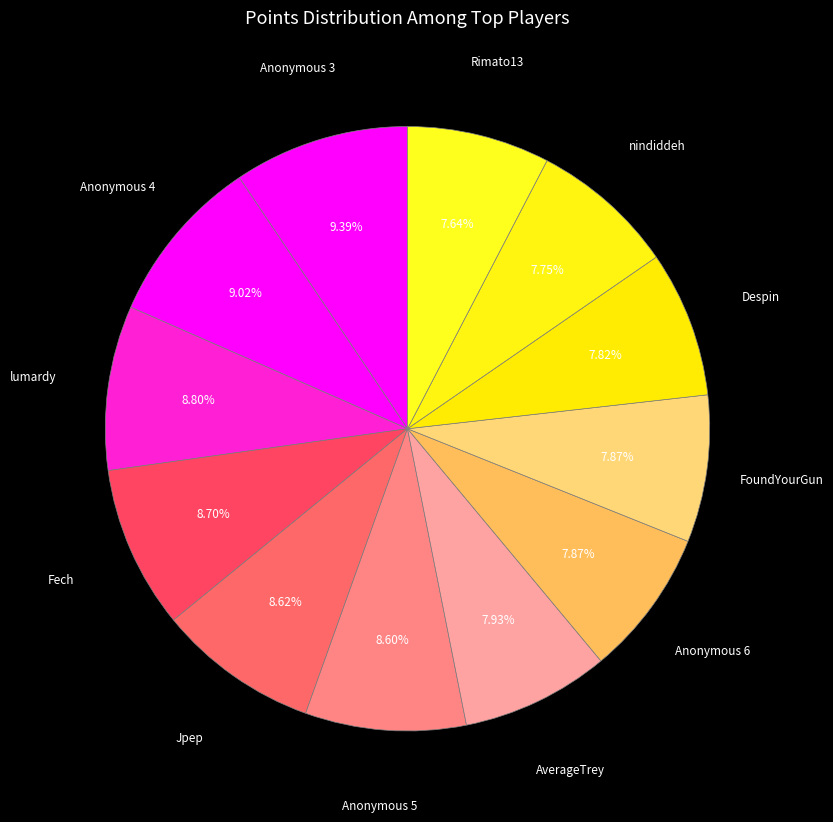

Is the sum of Rimato13 and AverageTrey greater than half?

No